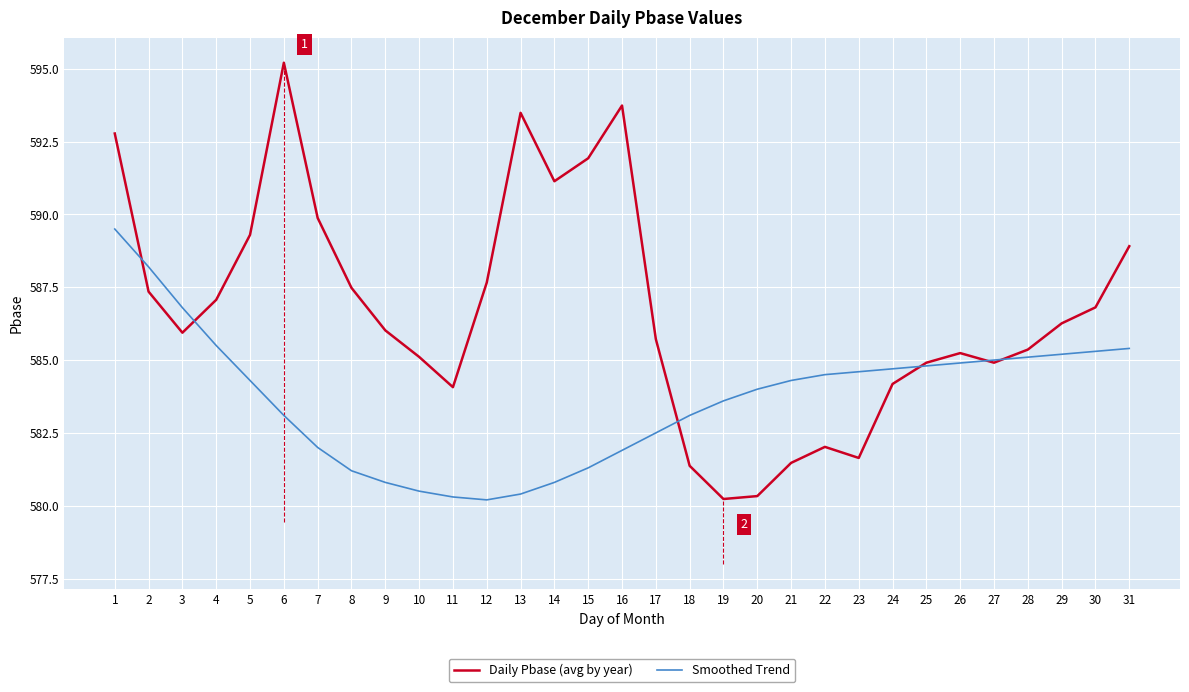

Which category has the highest value across all series?

6